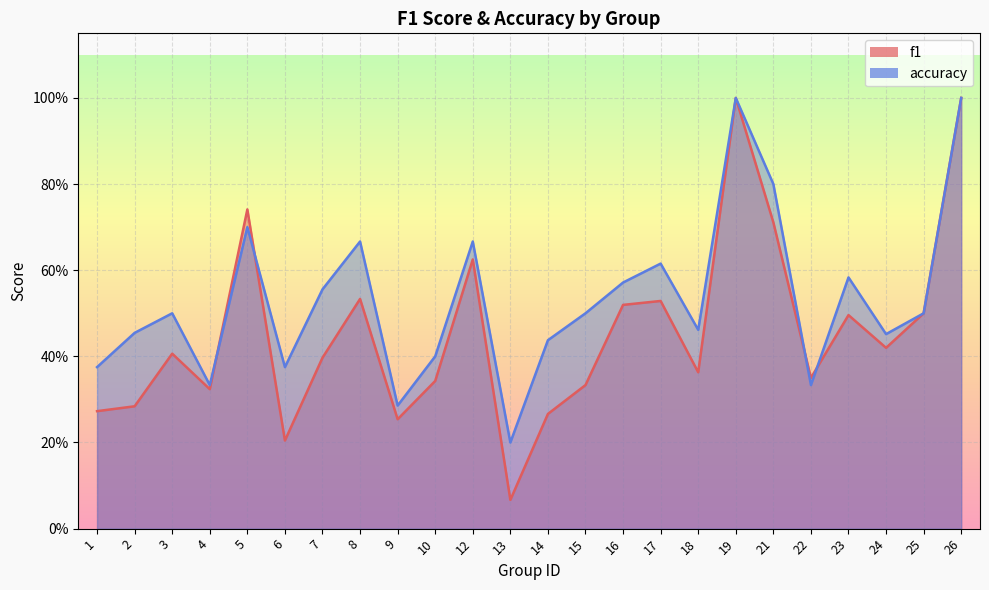

Does the chart display data point markers on the line(s)?

No